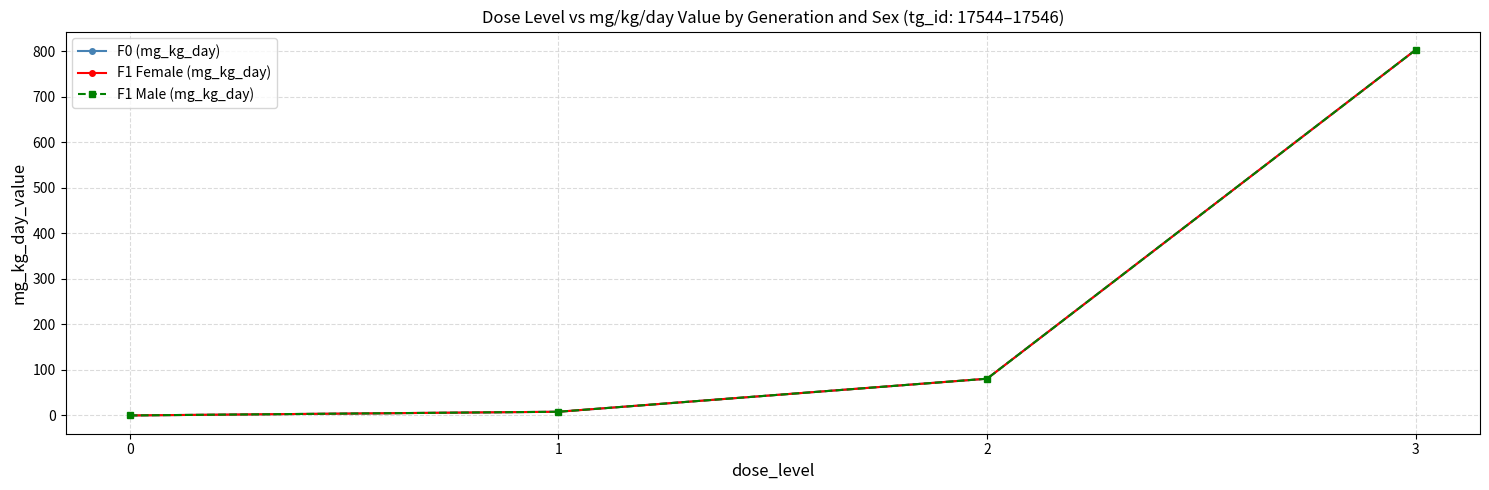

Does the chart have visible grid lines?

Yes